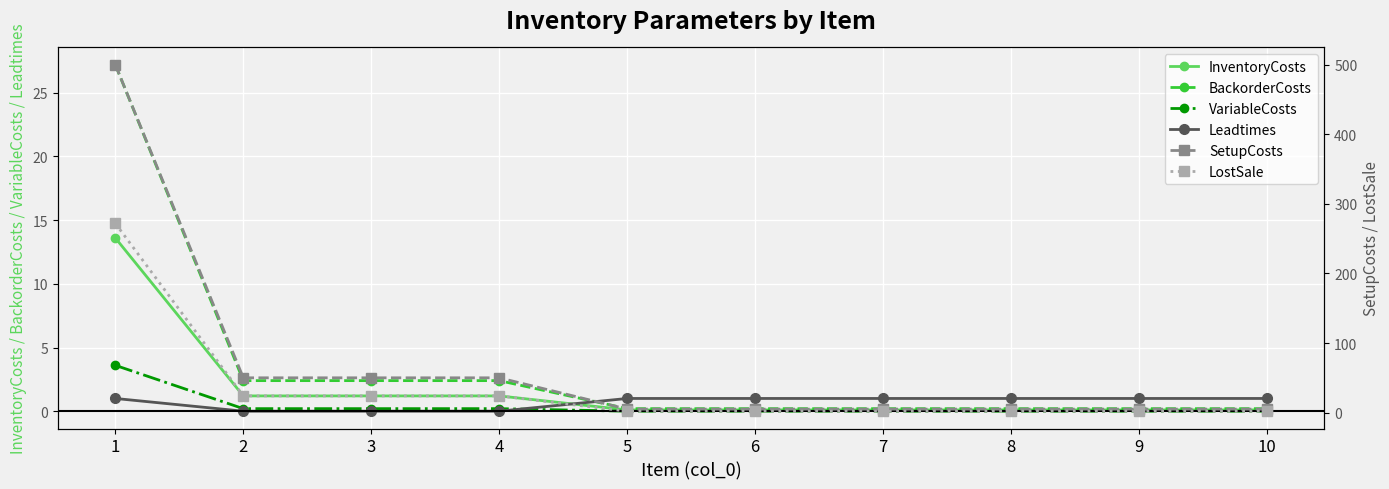

What is the value of the BackorderCosts point at the 1st from the left?

27.2